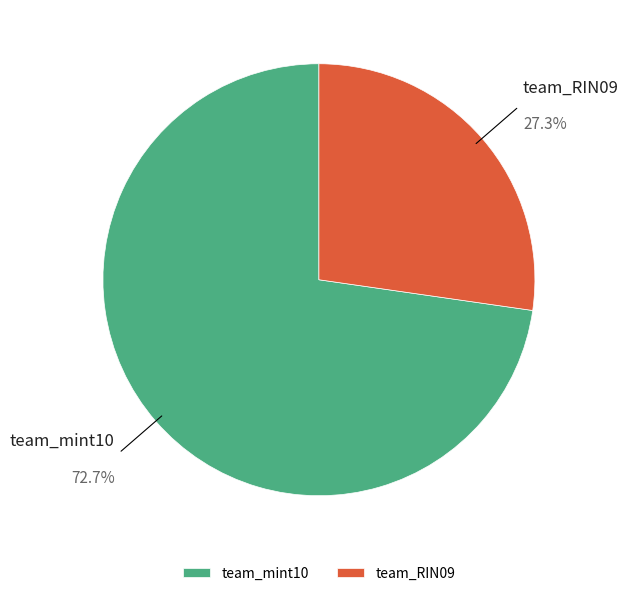

To the nearest percent, what is the average slice percentage?

50%